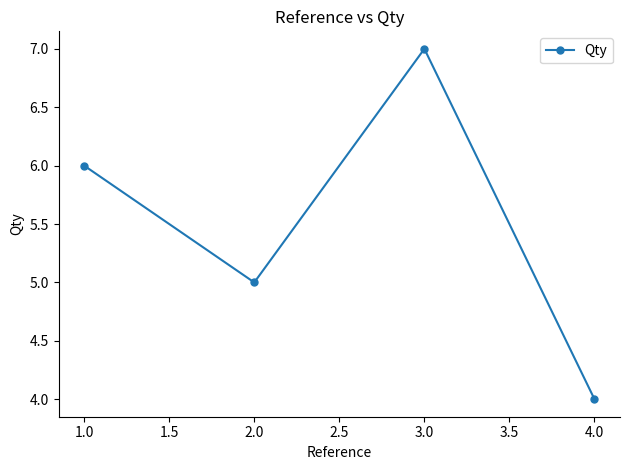

What is the ratio of the value at 1.0 to the value at 4.0?

1.5